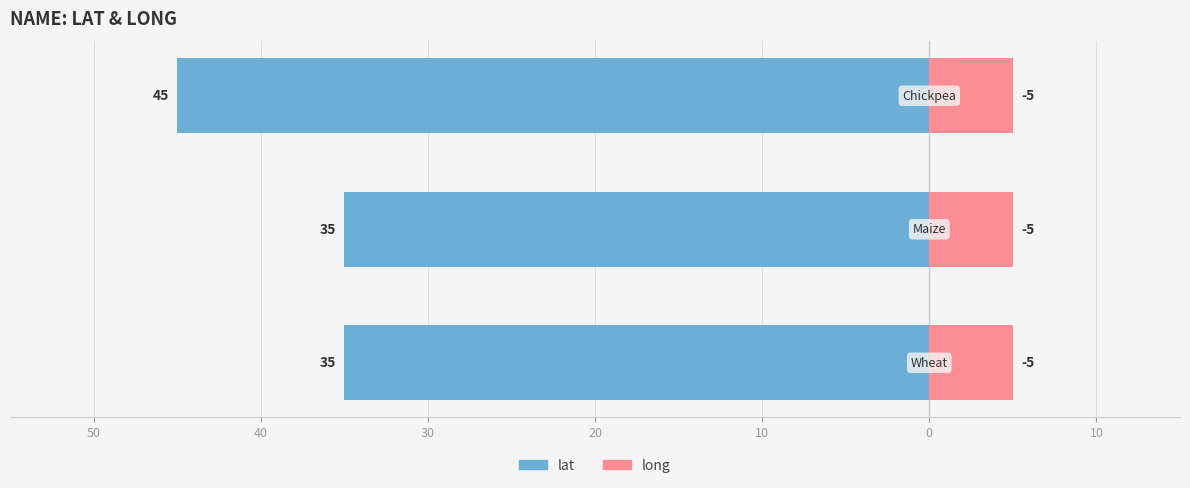

How many bars are there in total?

6